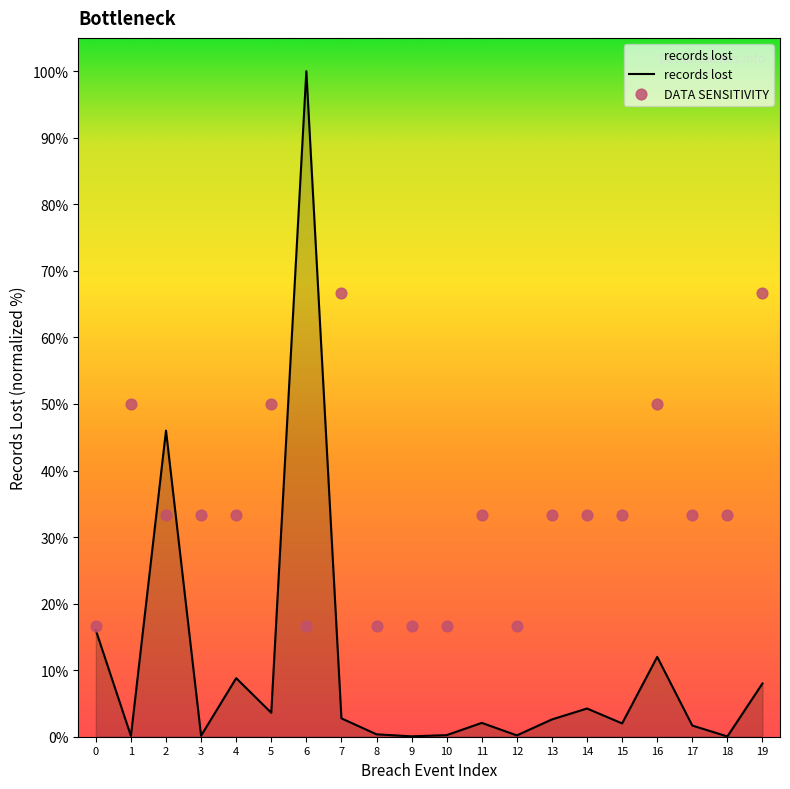

What are all the series names shown in the legend?

records lost, DATA SENSITIVITY